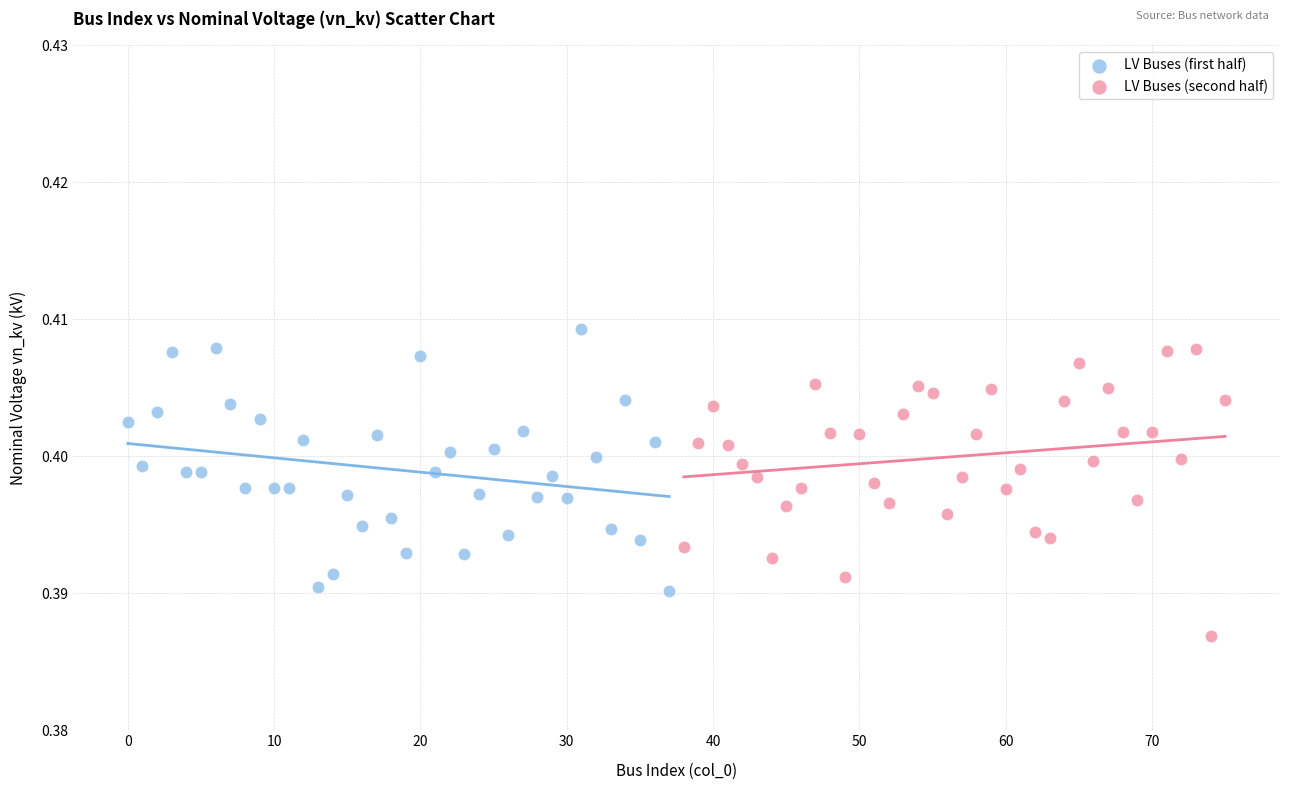

Which series contains the lowest Y value?

LV Buses (second half)